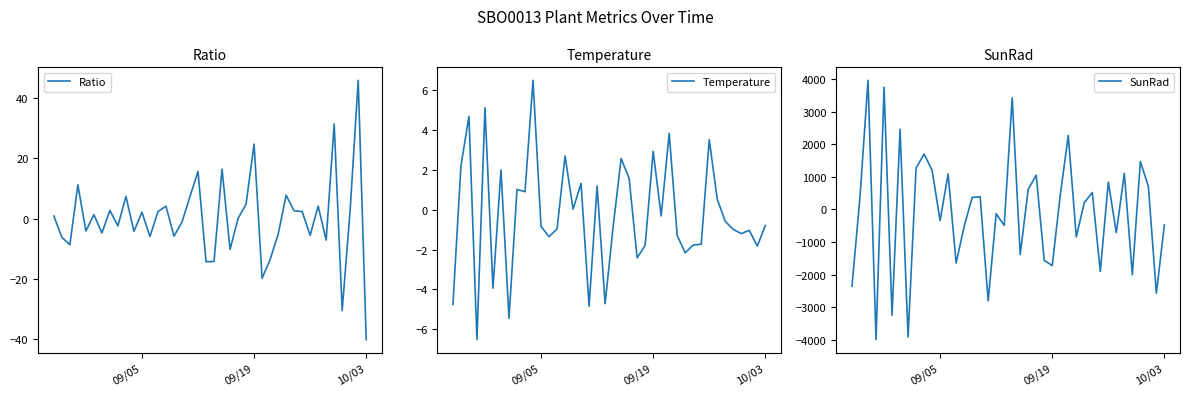

What is the highest value of the Ratio series?

45.8